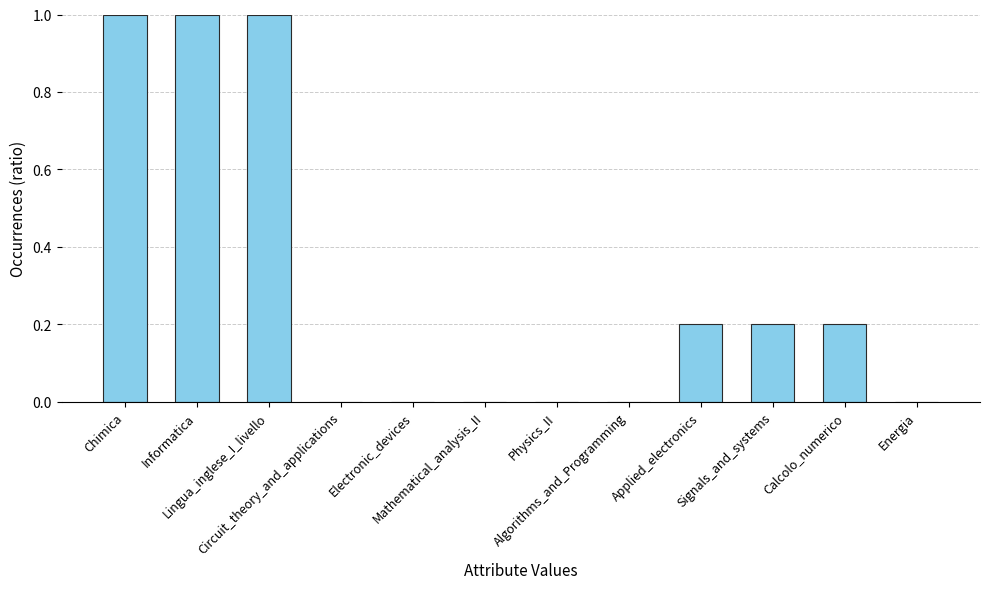

What is the change in value from Lingua_inglese_I_livello to Energia?

-1.0